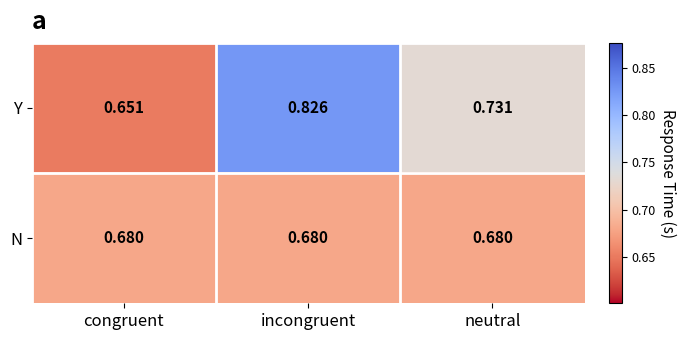

Count the number of categories in the chart.

3